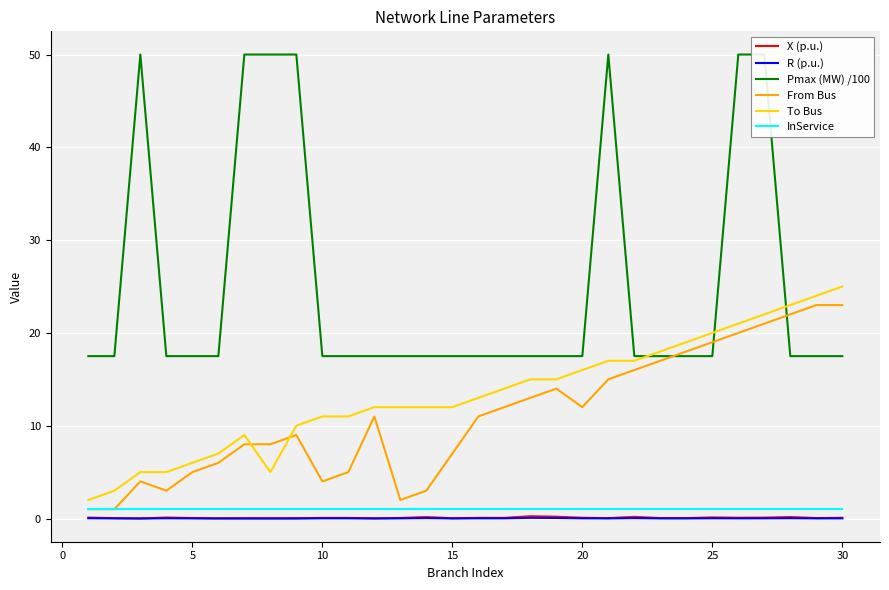

True or false: To Bus and X (p.u.) intersect in this chart.

False